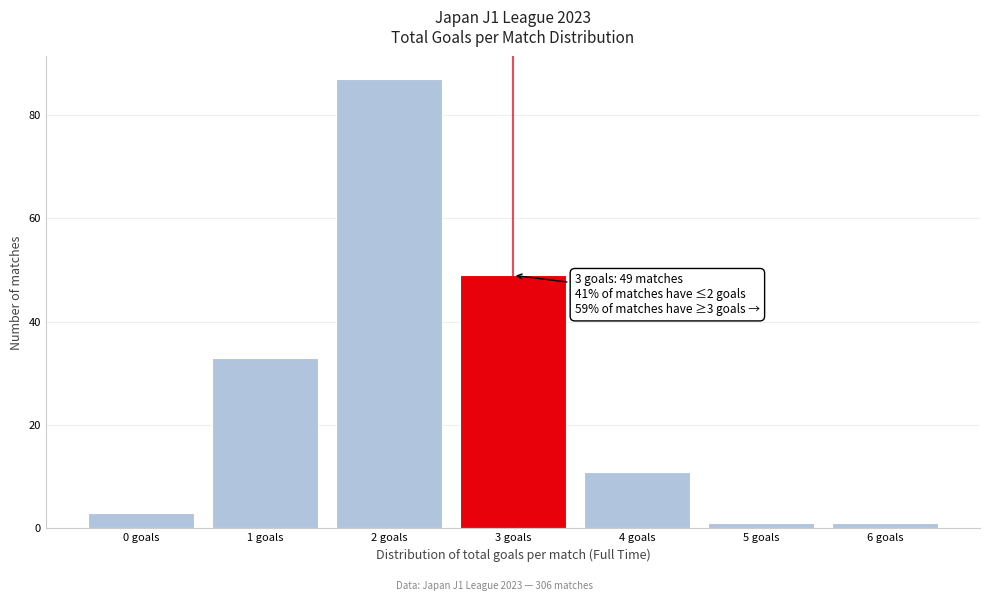

Which range on the x-axis has the tallest bar?

1.5 to 2.5